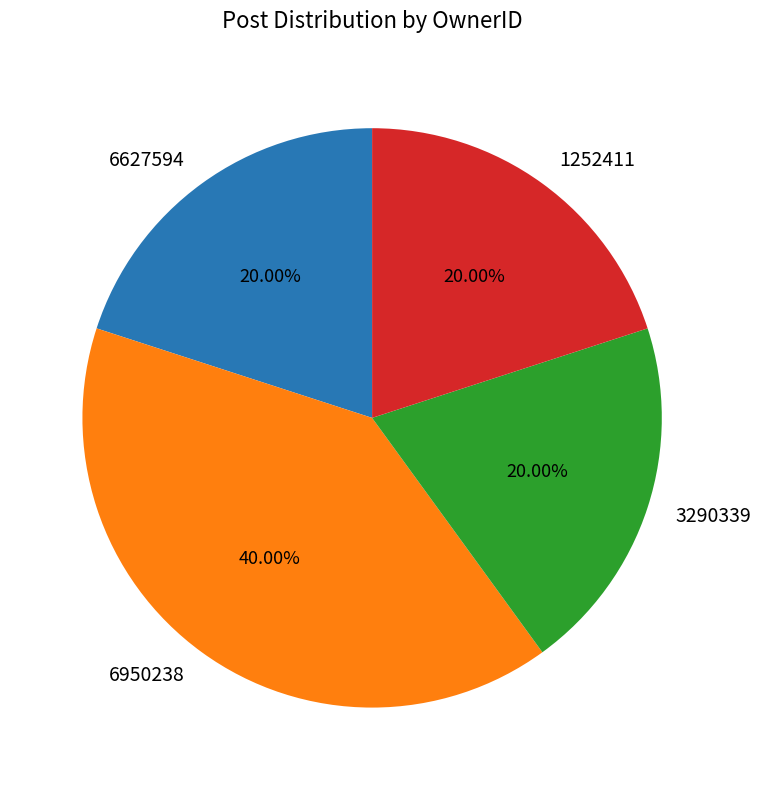

How many segments does this pie chart have?

4